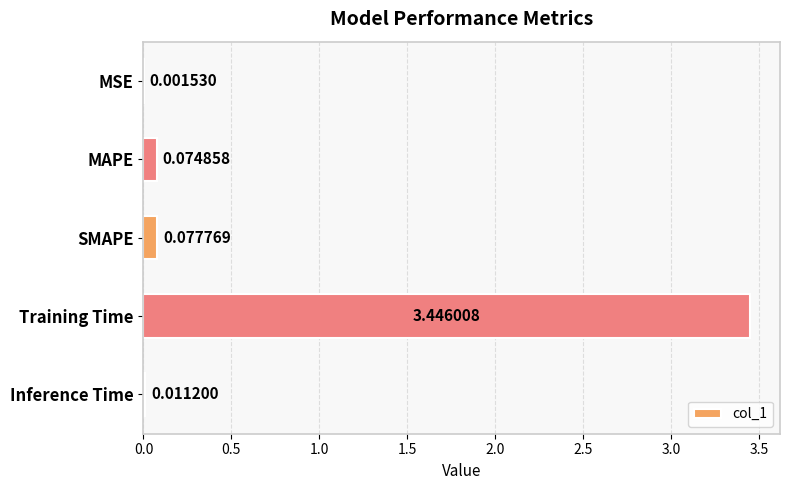

What is the change in value from MAPE to Training Time?

+3.4